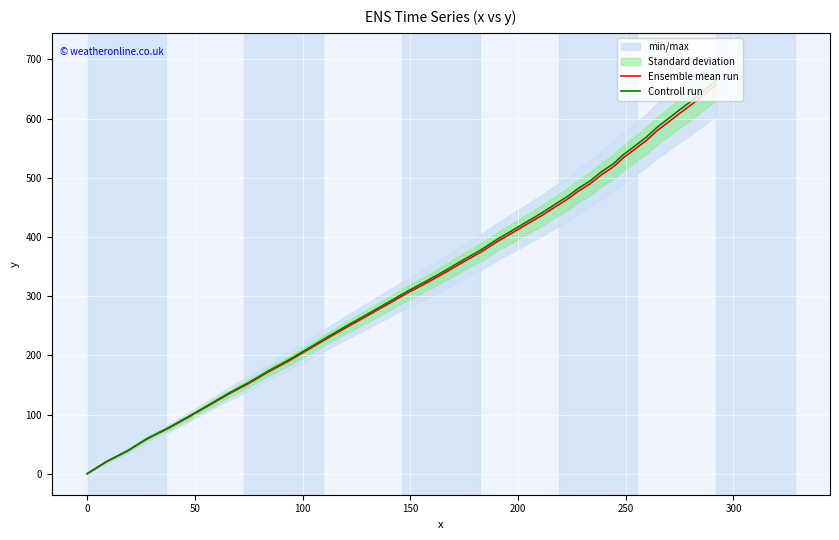

What is the average value of the Ensemble mean run series?

347.9